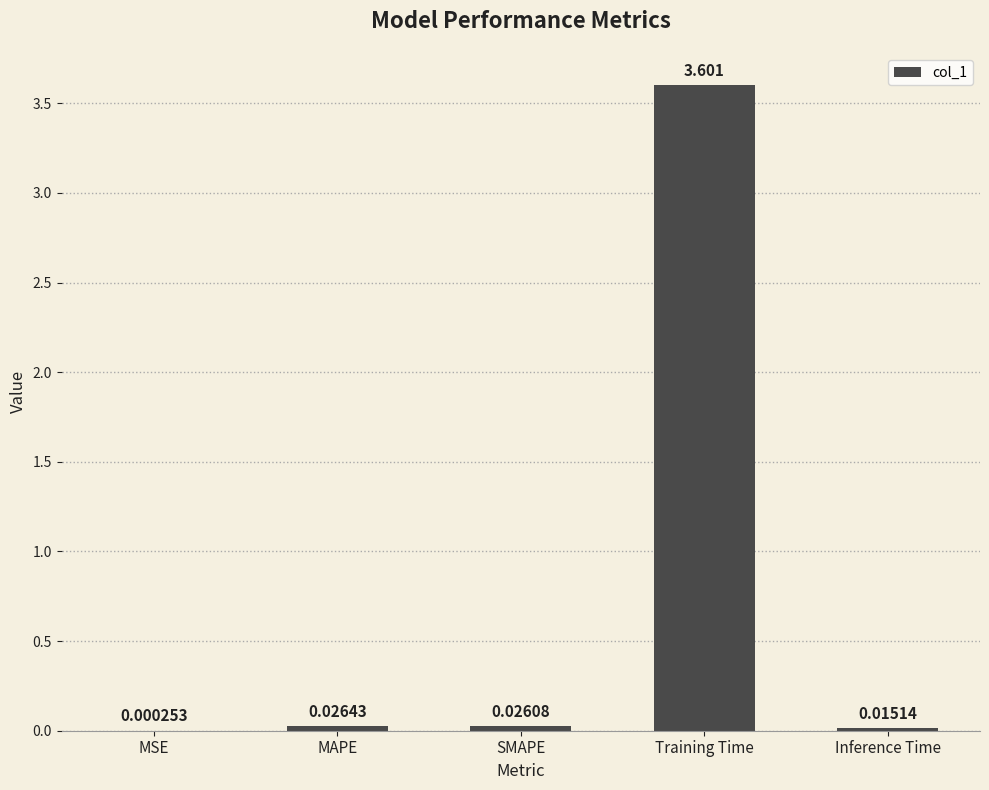

What is the average value?

0.7